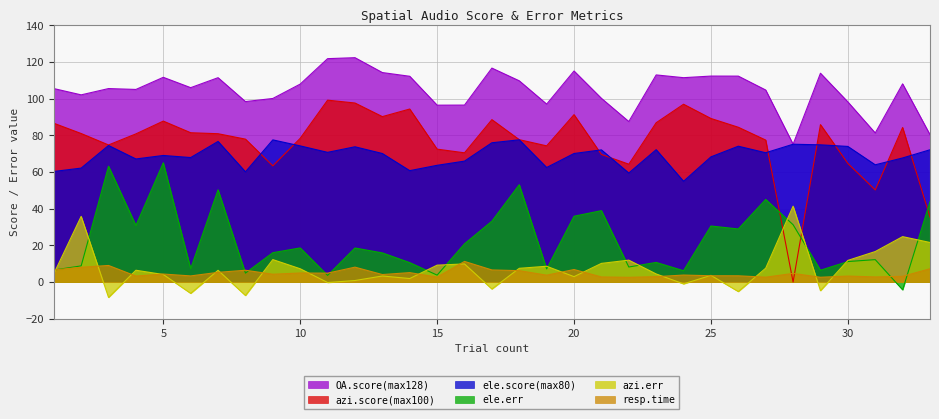

What is the spread (max minus min) of values at 13?

110.9